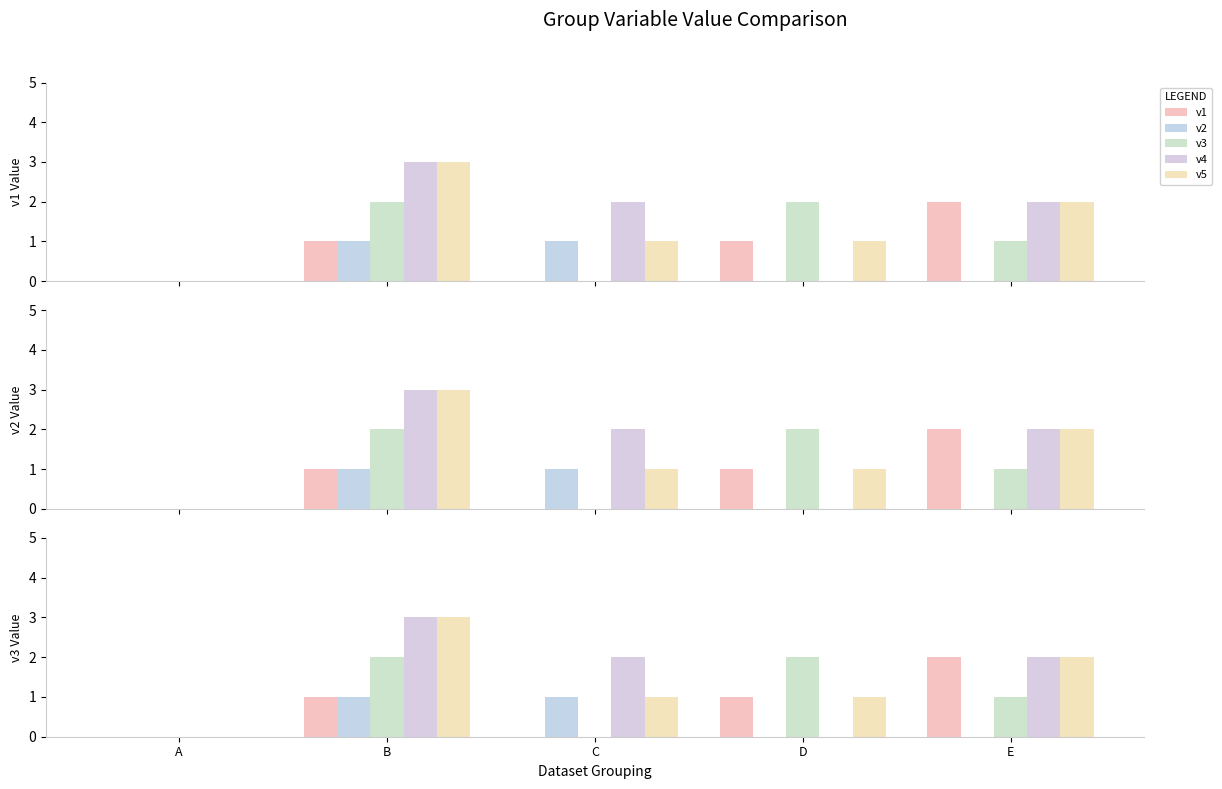

True or false: v5 has a value of 3 at E.

False